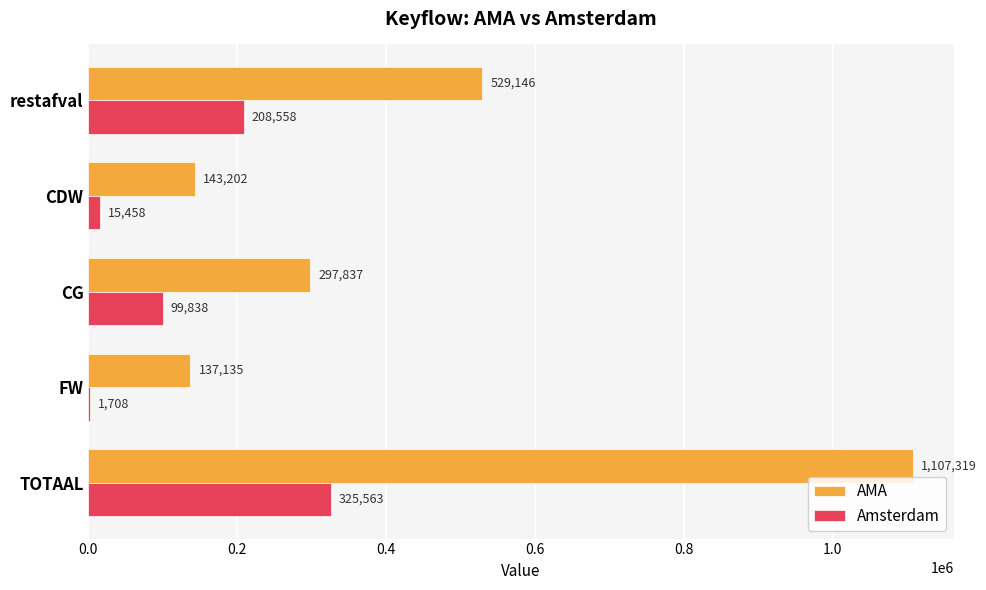

Which series changed the most between TOTAAL and CDW?

AMA